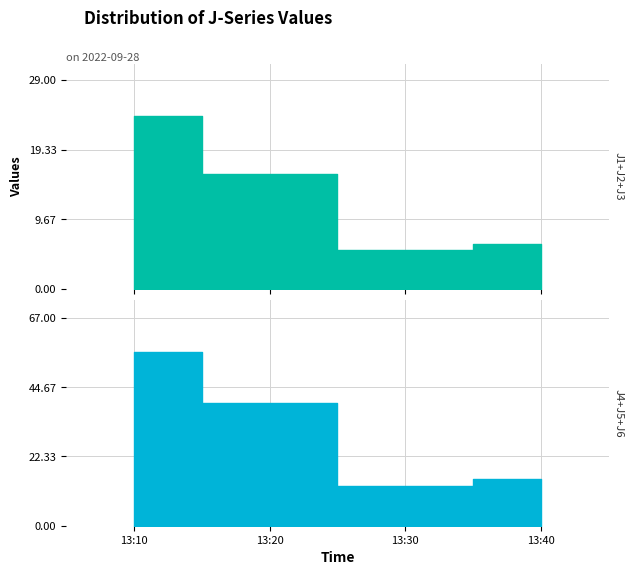

True or false: J3 and J4 cross at least once.

False